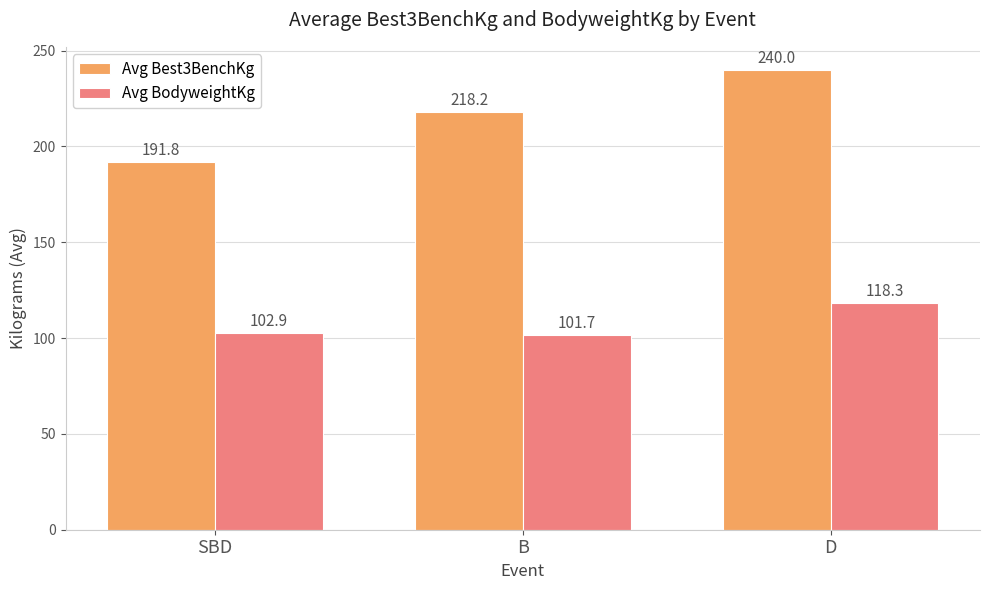

List the labels in order of Avg Best3BenchKg value, smallest first.

SBD, B, D